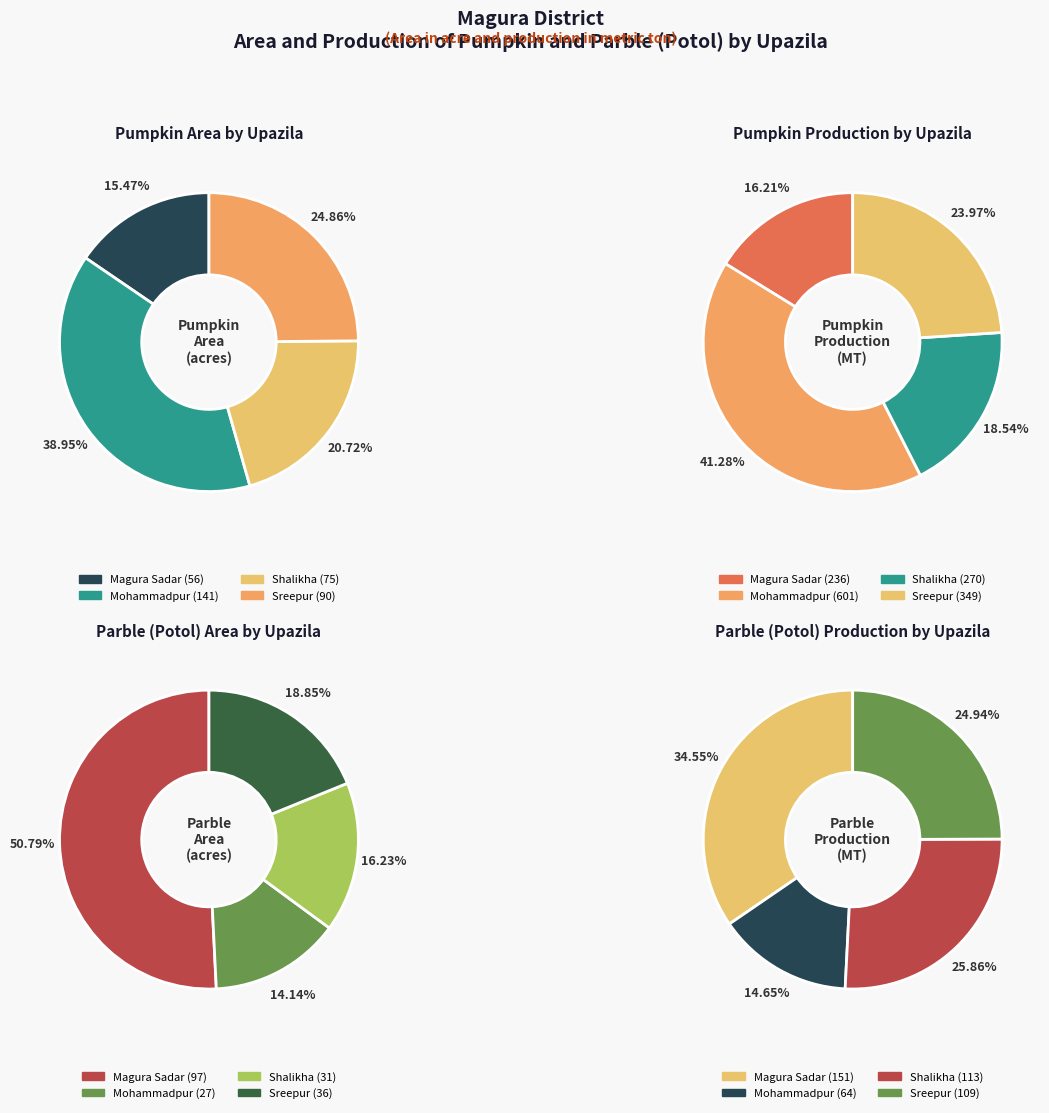

What portion of the pie excludes Shalikha?

79.3%